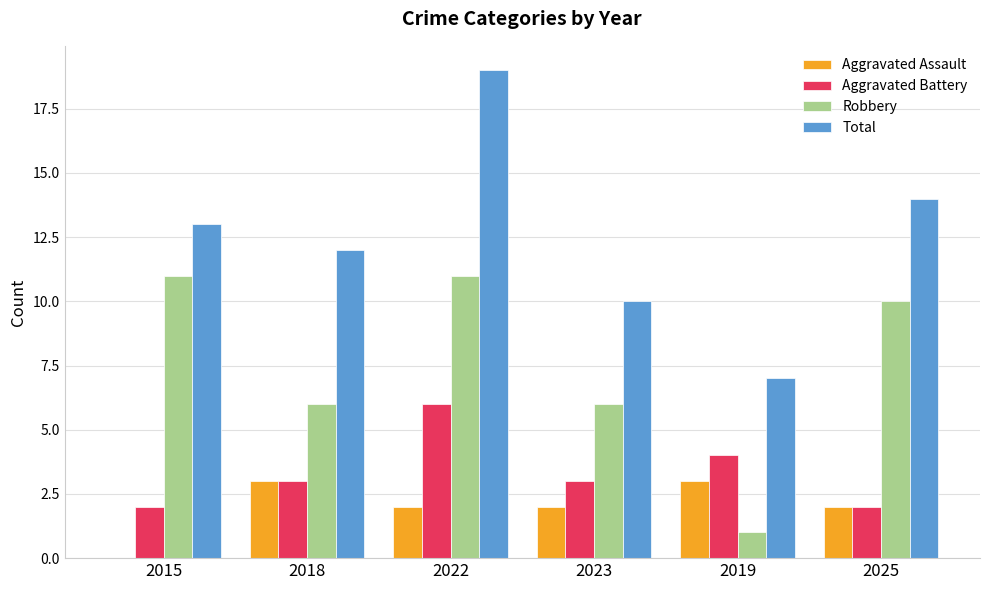

At which label is Total closest to 13?

2015